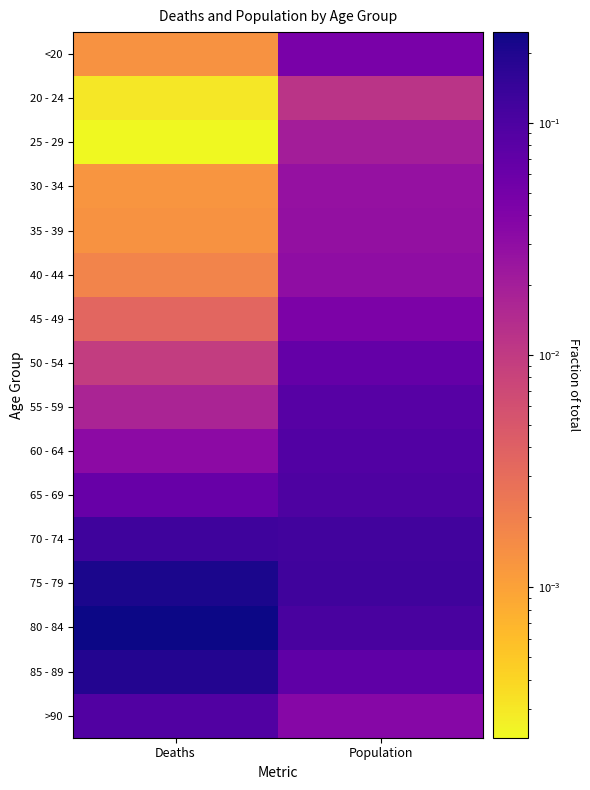

How many series are shown in this chart?

16